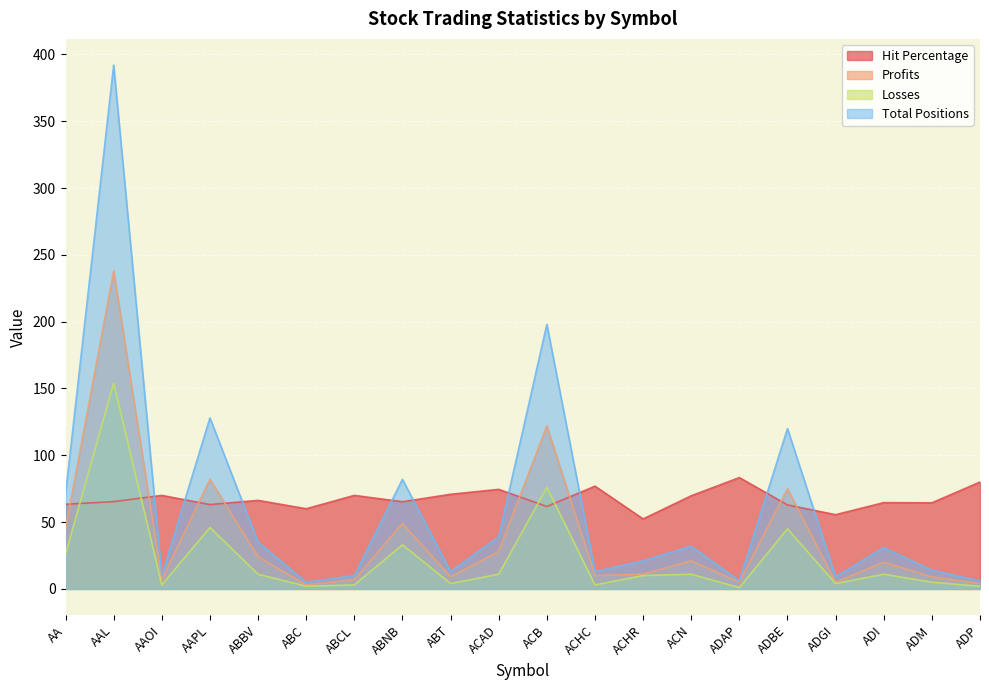

Where is the first local minimum for Hit Percentage?

AAPL